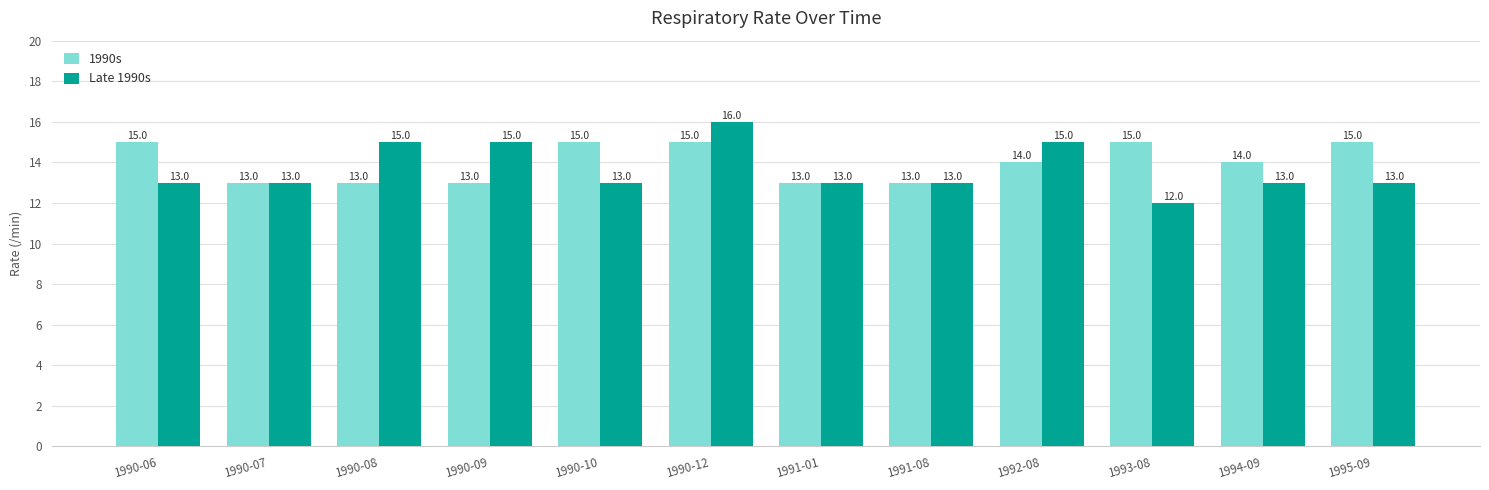

Reading left to right, list all the values displayed in this chart.

1990s: 15	13	13	13	15	15	13	13	14	15	14	15
Late 1990s: 13	13	15	15	13	16	13	13	15	12	13	13